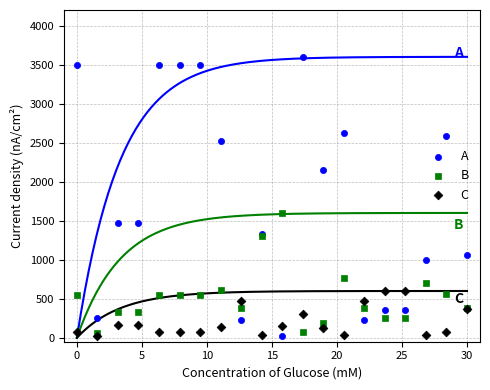

Across all series, what Y value is closest to 1810?

1600.0